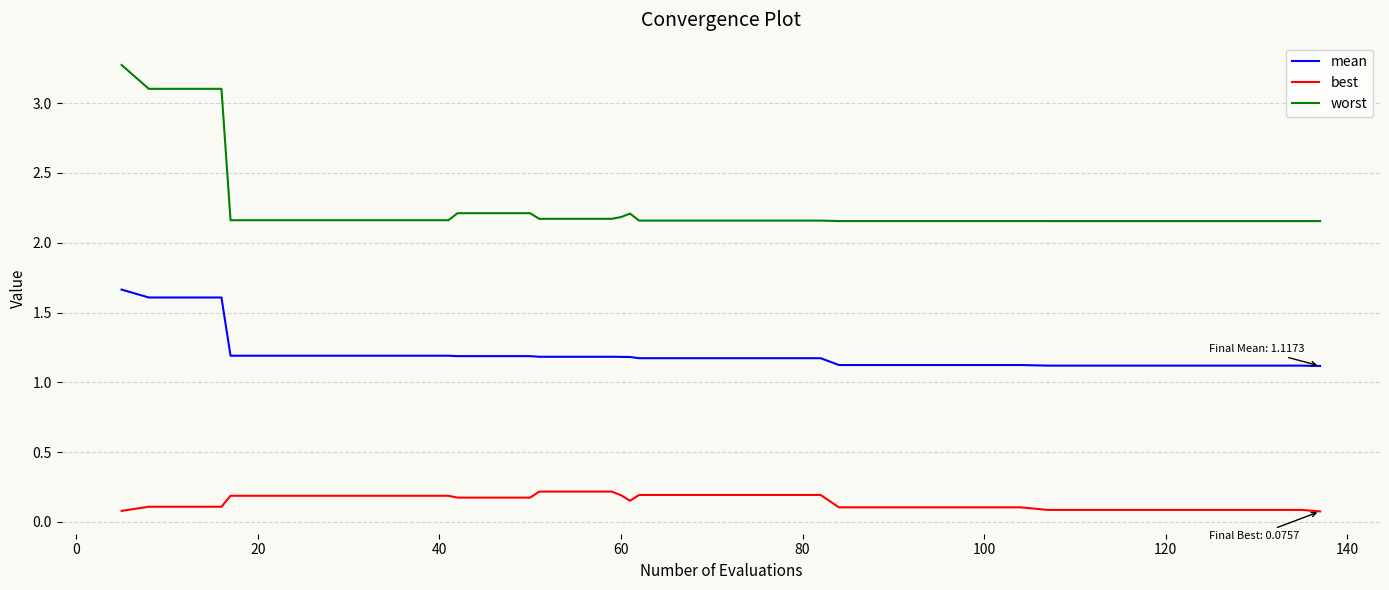

Does the chart have visible grid lines?

Yes